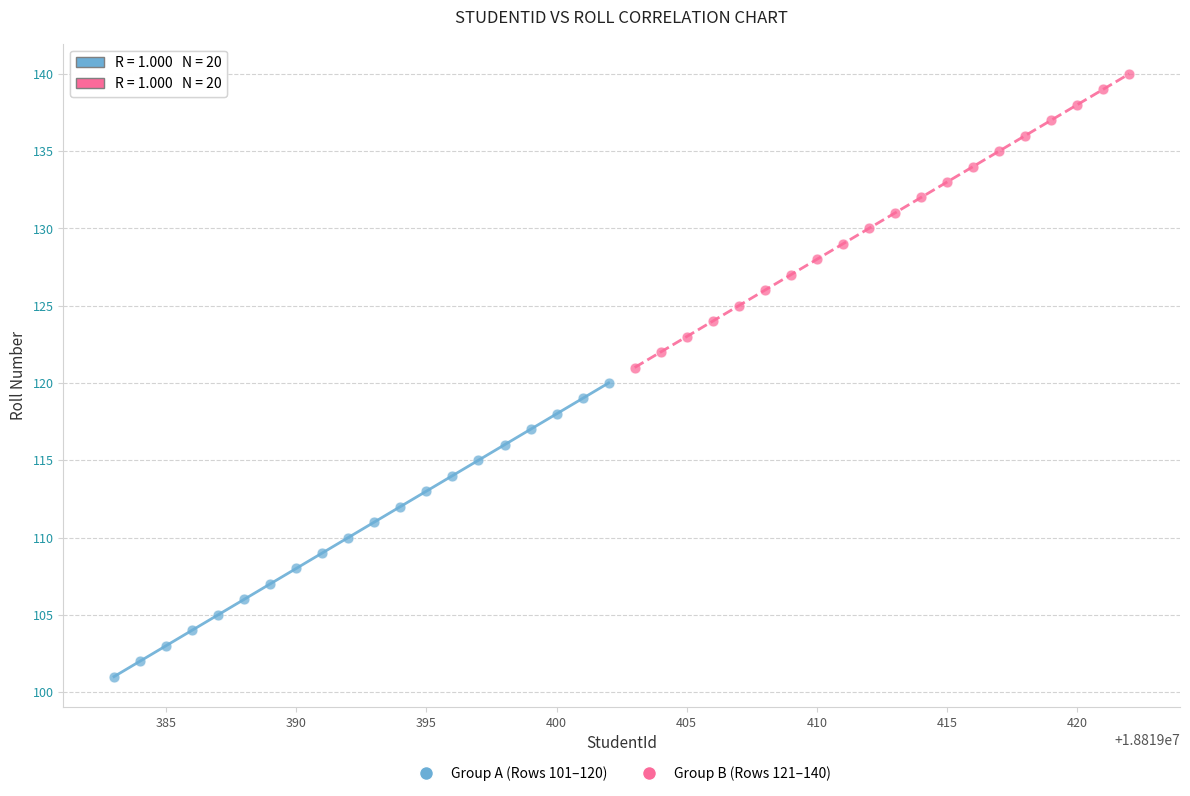

Which series contains the lowest Y value?

Group A (Rows 101–120)